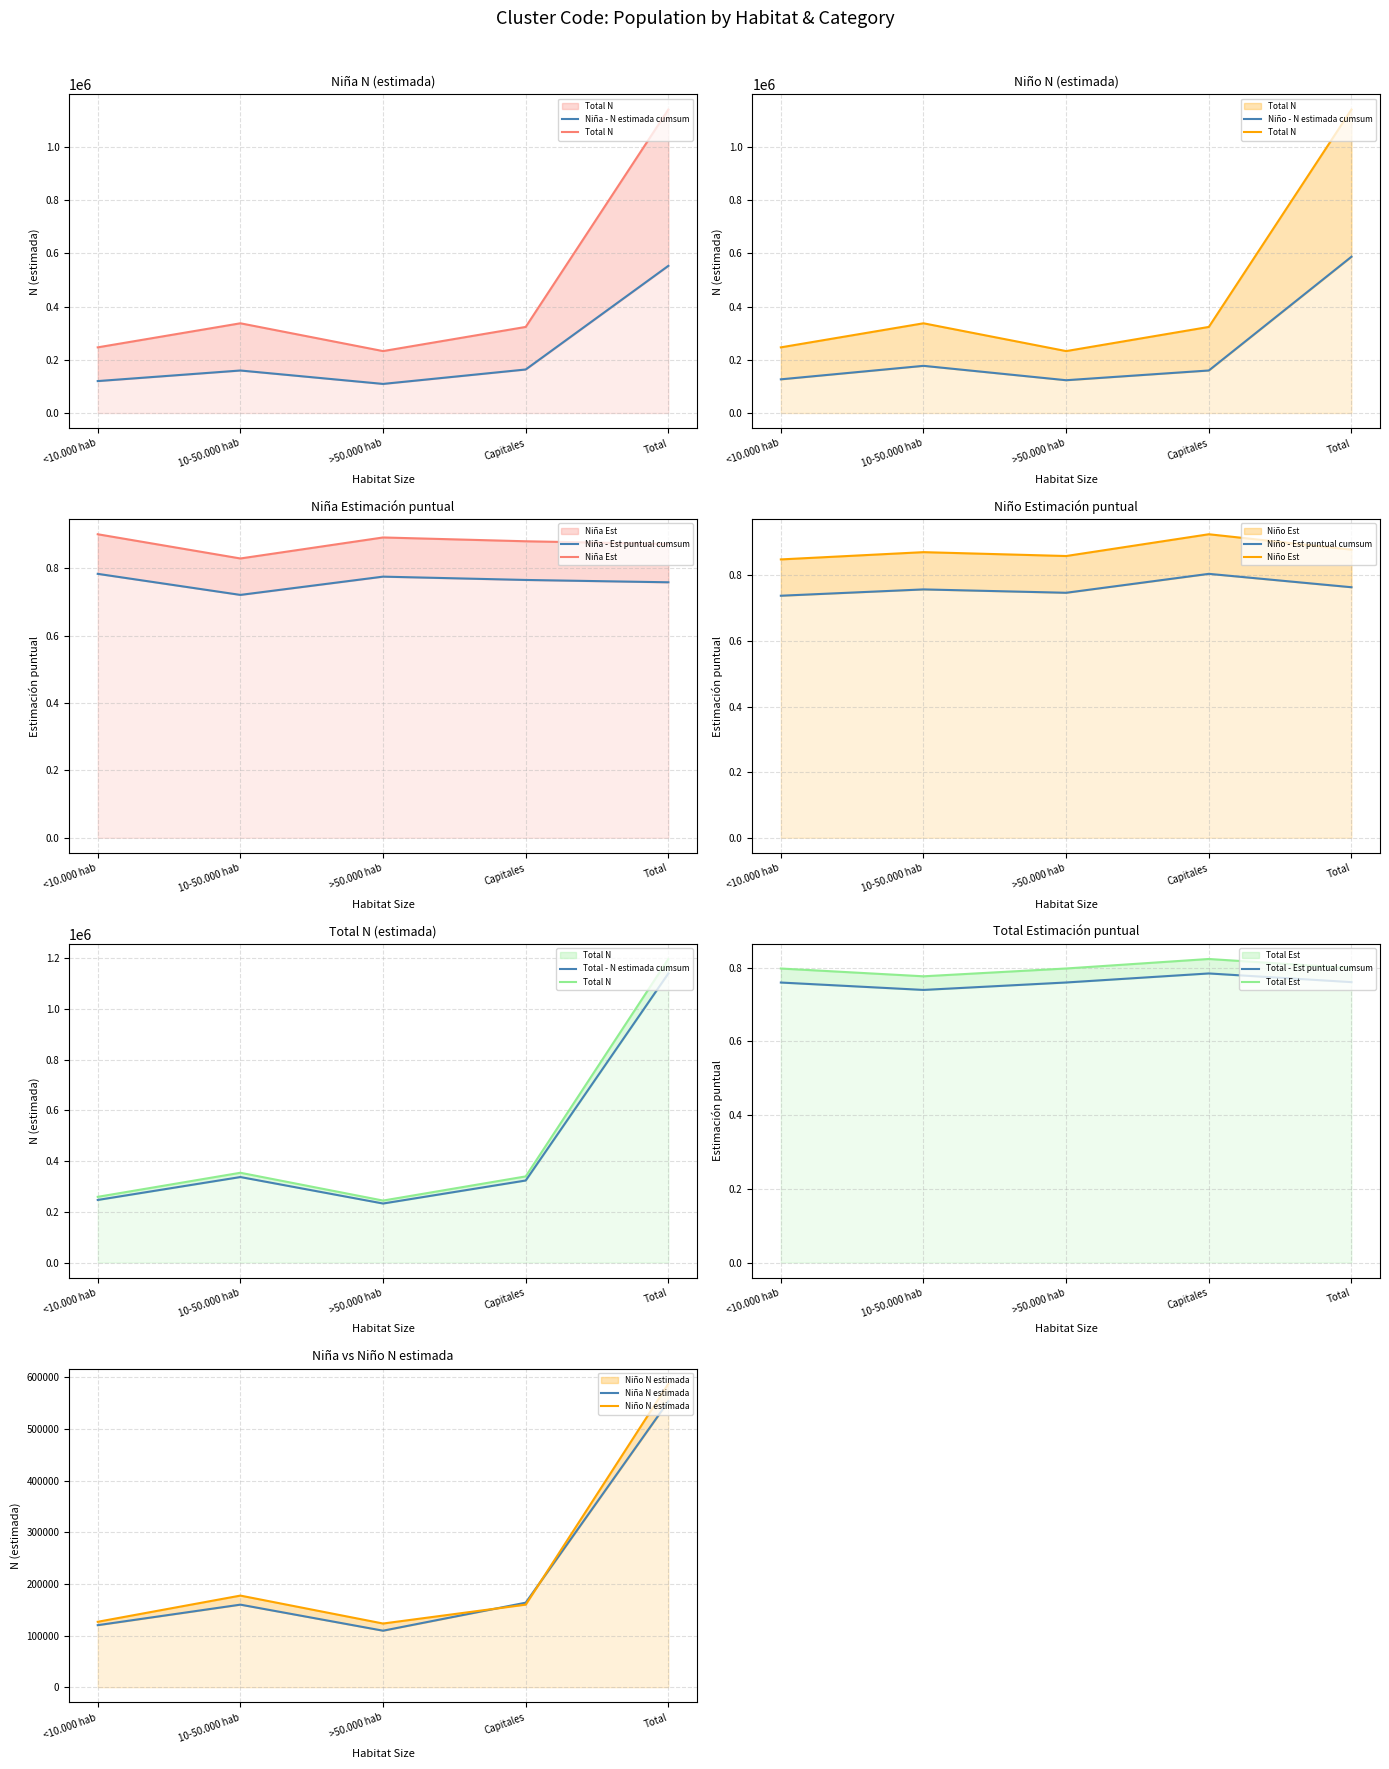

Which series has the largest range (max minus min)?

Total N (estimada)